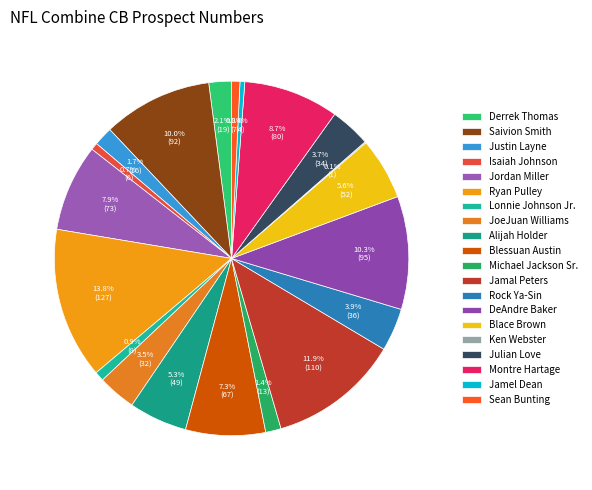

Is there a majority slice in this chart?

No